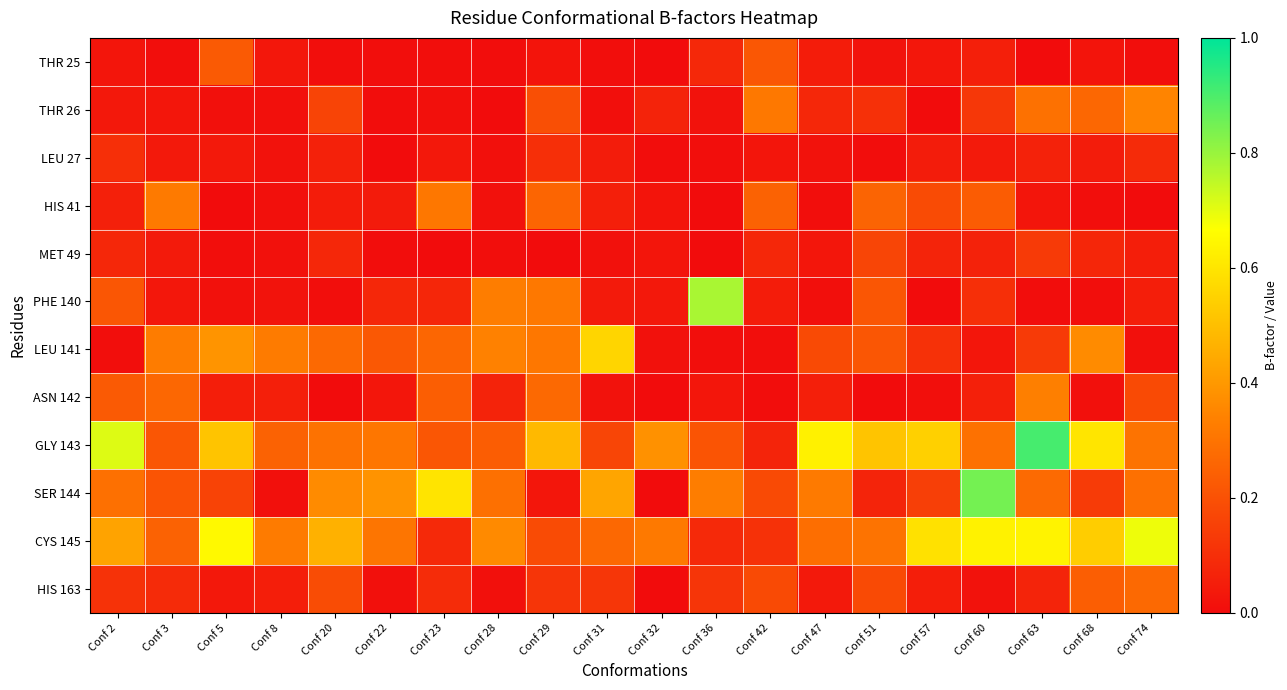

At which category is the sum across all series the highest?

Conf 63